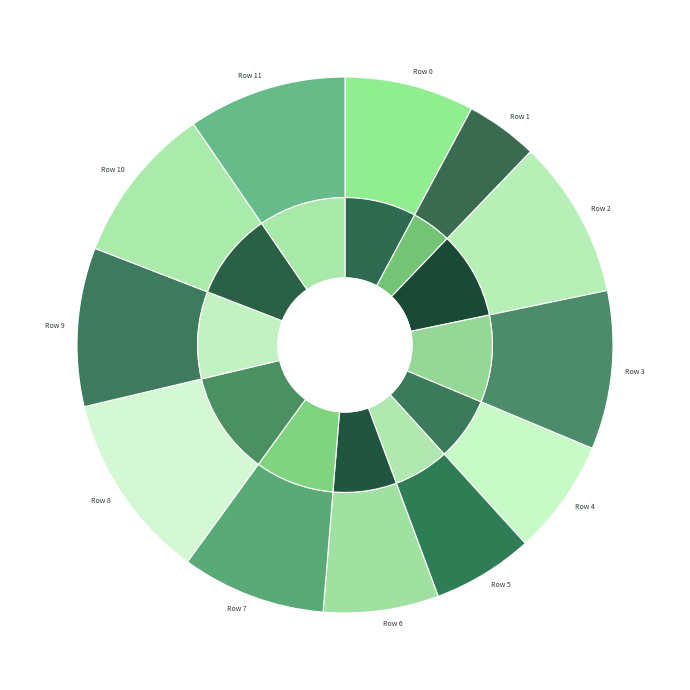

Rank the categories by value from lowest to highest.

Row 1, Row 5, Row 4, Row 6, Row 0, Row 7, Row 2, Row 3, Row 9, Row 10, Row 11, Row 8